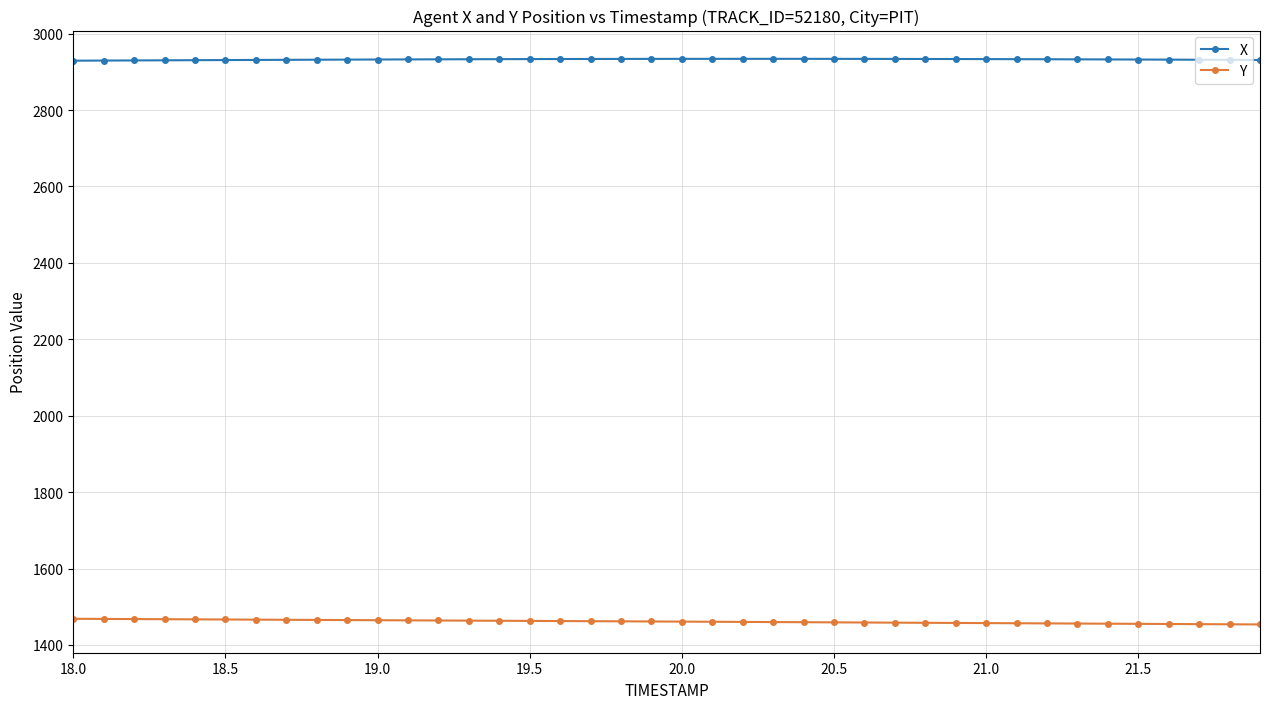

At how many categories does at least one series exceed 2278?

40